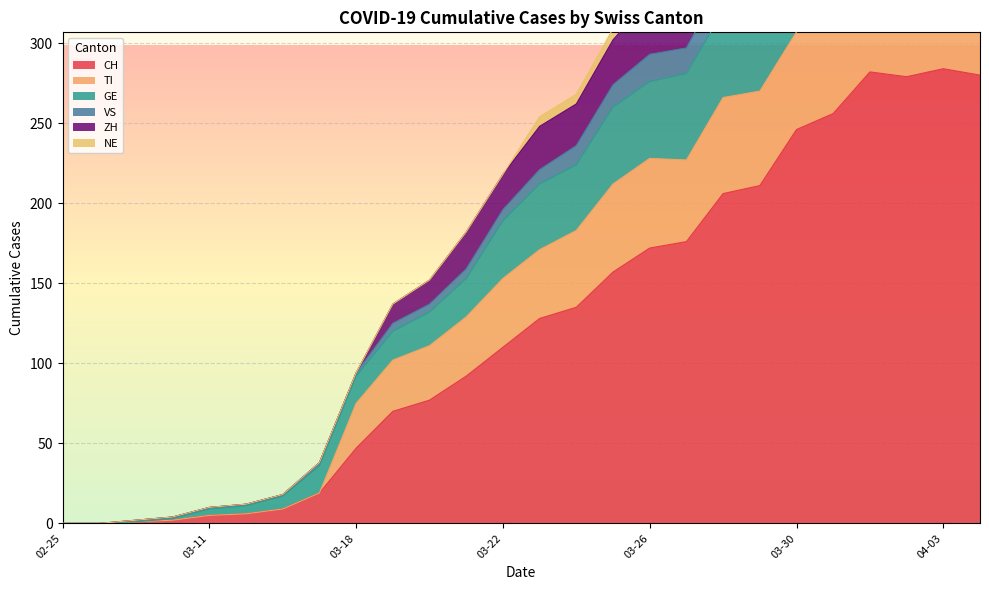

At which label is CH closest to 142?

2020-03-24